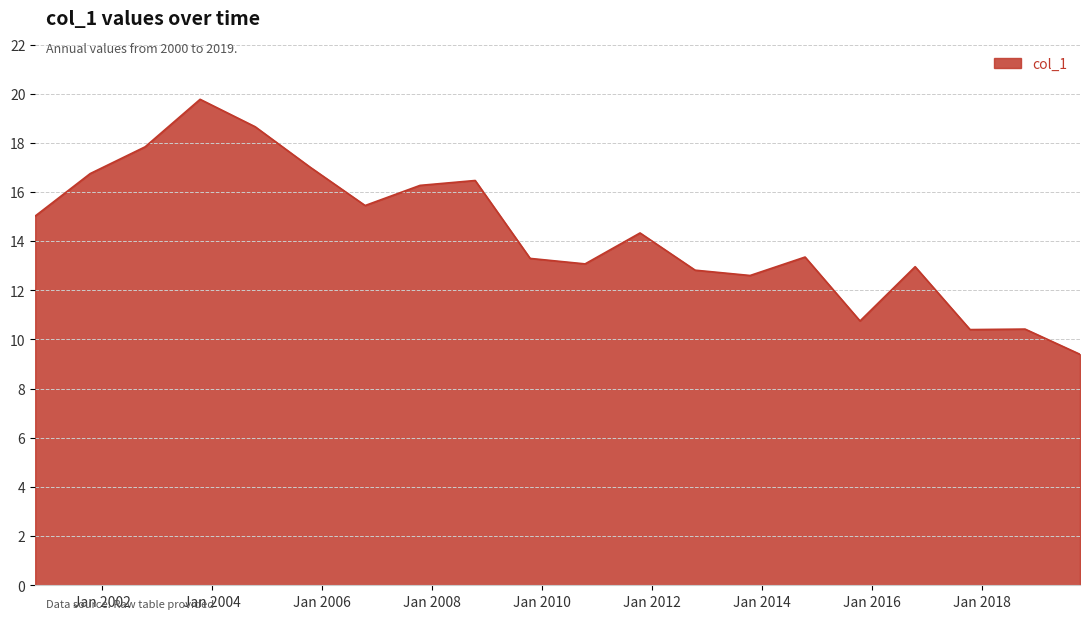

What is the average value?

14.3